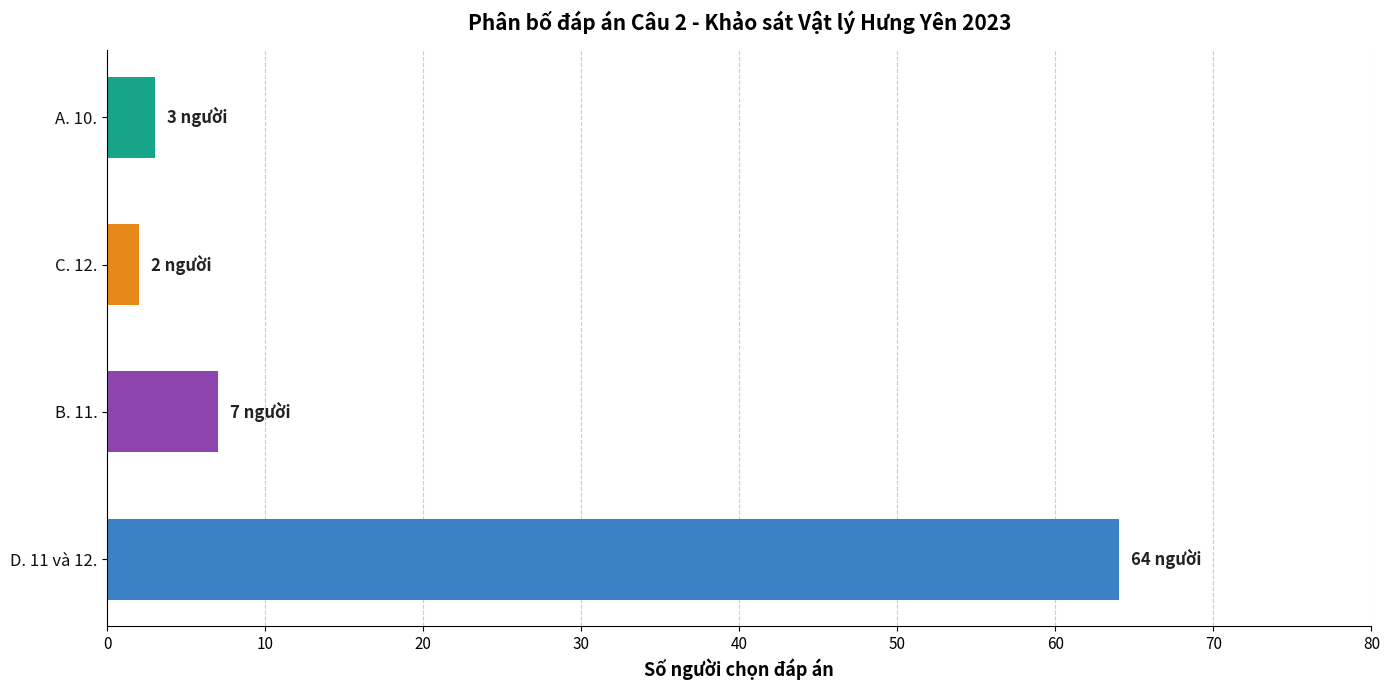

Is it true that the value at D. 11 và 12. is 20?

False